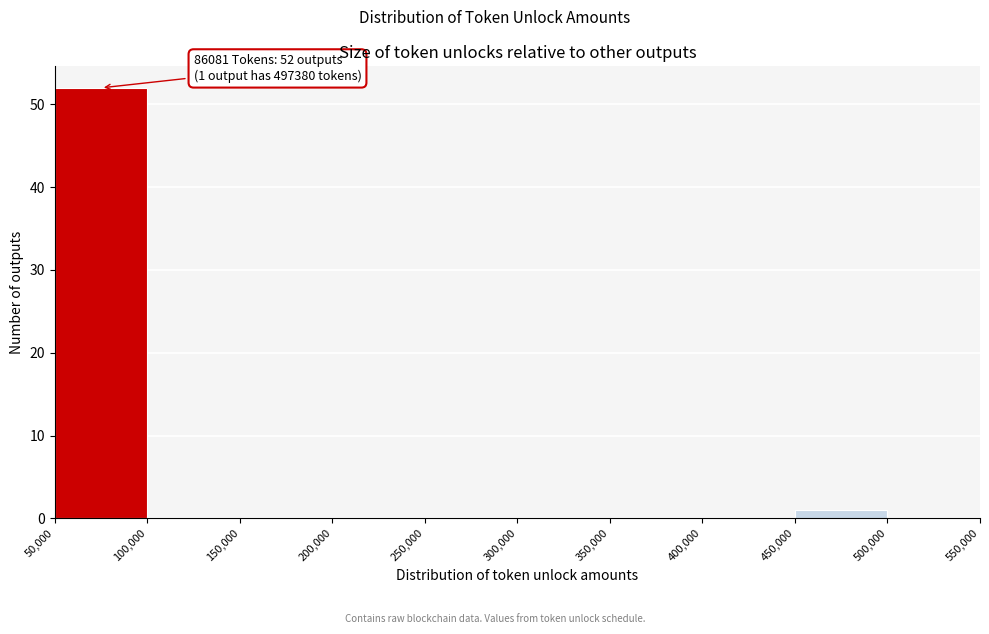

Over which range of the x-axis is the bar tallest?

50,000 to 100,000